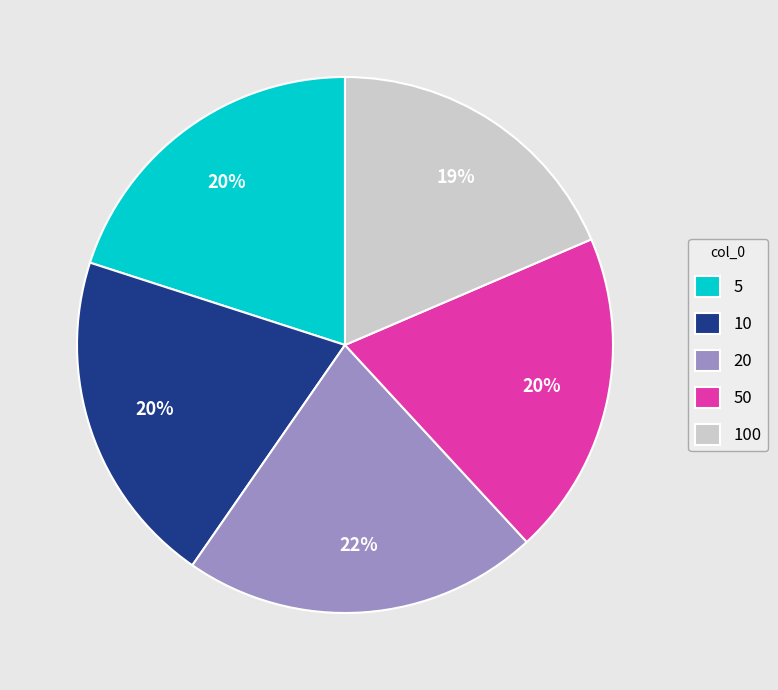

To the nearest percent, what is the difference between the largest and smallest slice percentages?

3%